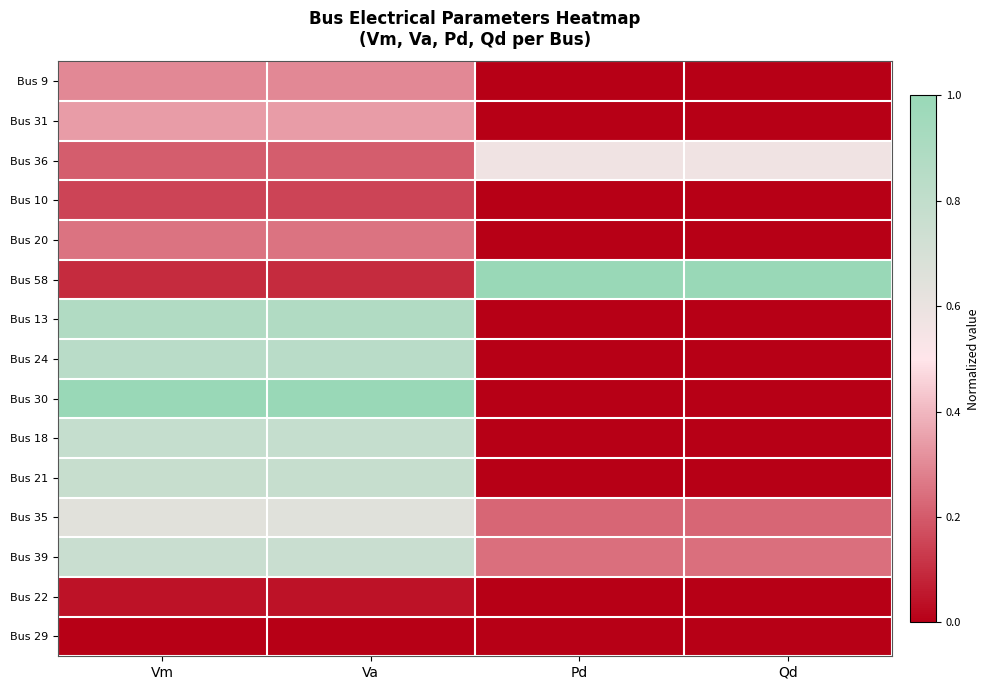

At which category does the chart reach its peak across all series?

Pd